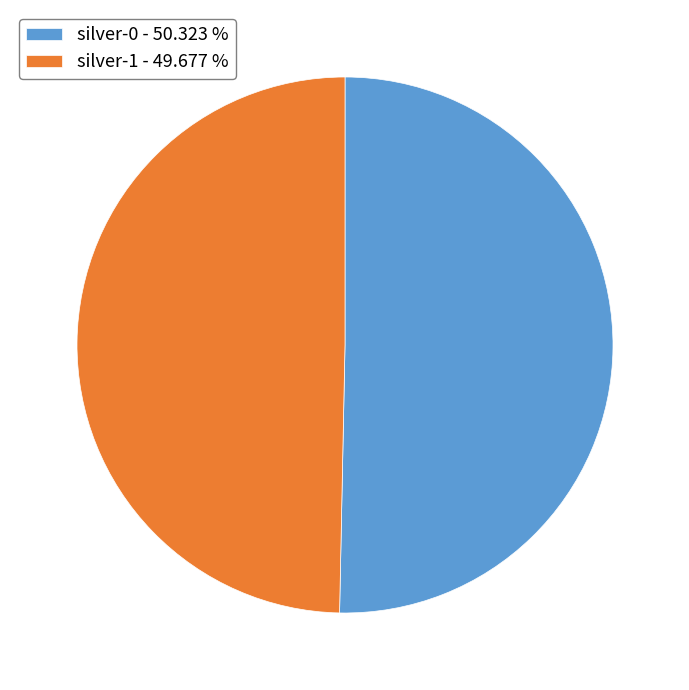

Between silver-1 - 49.677 % and silver-0 - 50.323 %, which is larger?

silver-0 - 50.323 %